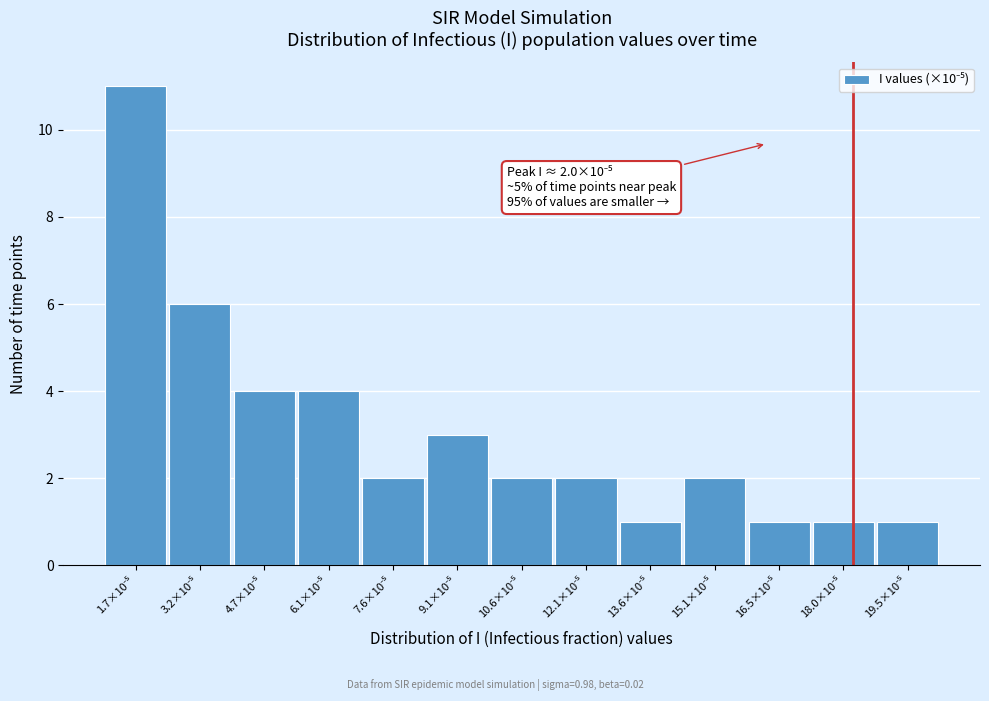

What is the greatest value displayed?

11